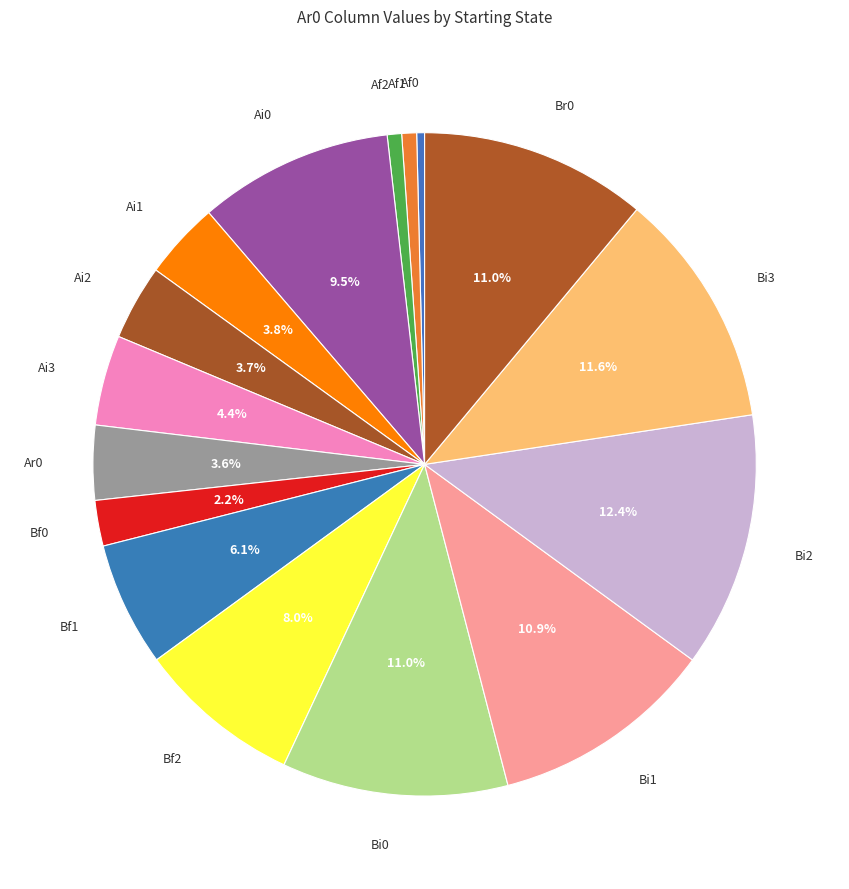

How many slices are in this pie chart?

16